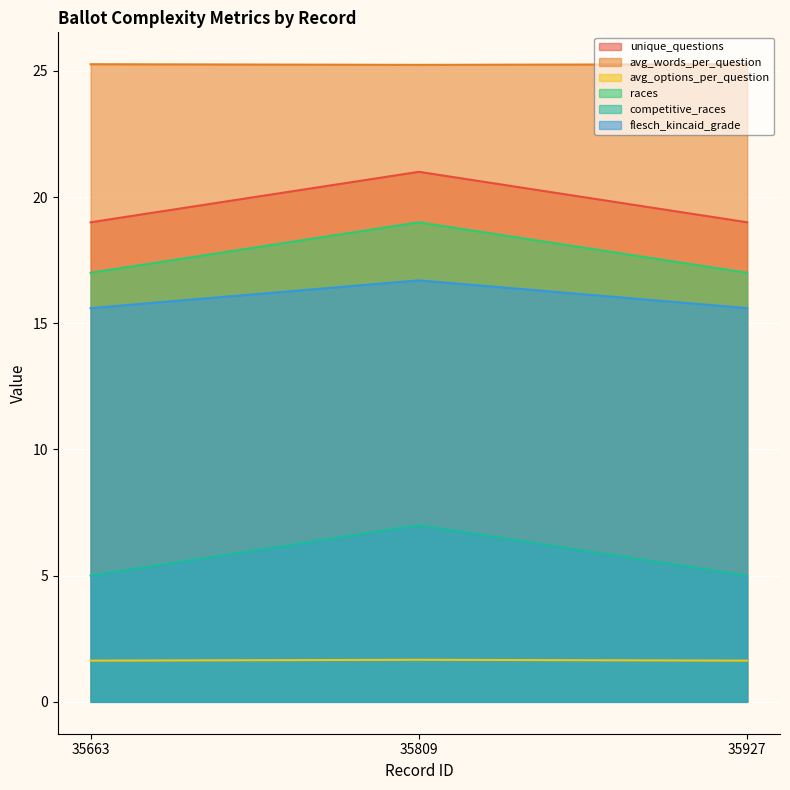

What is the value of the races point at the 1st from the left?

17.0